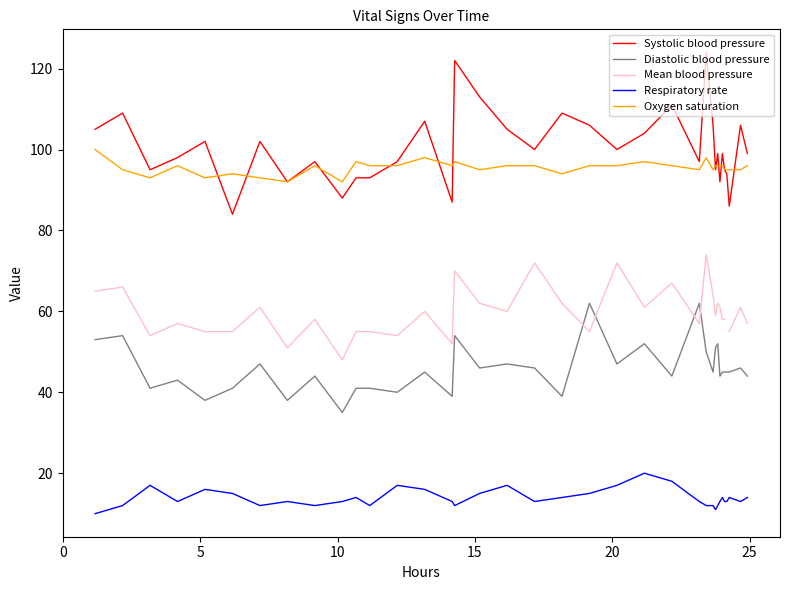

What is the maximum value for Respiratory rate?

20